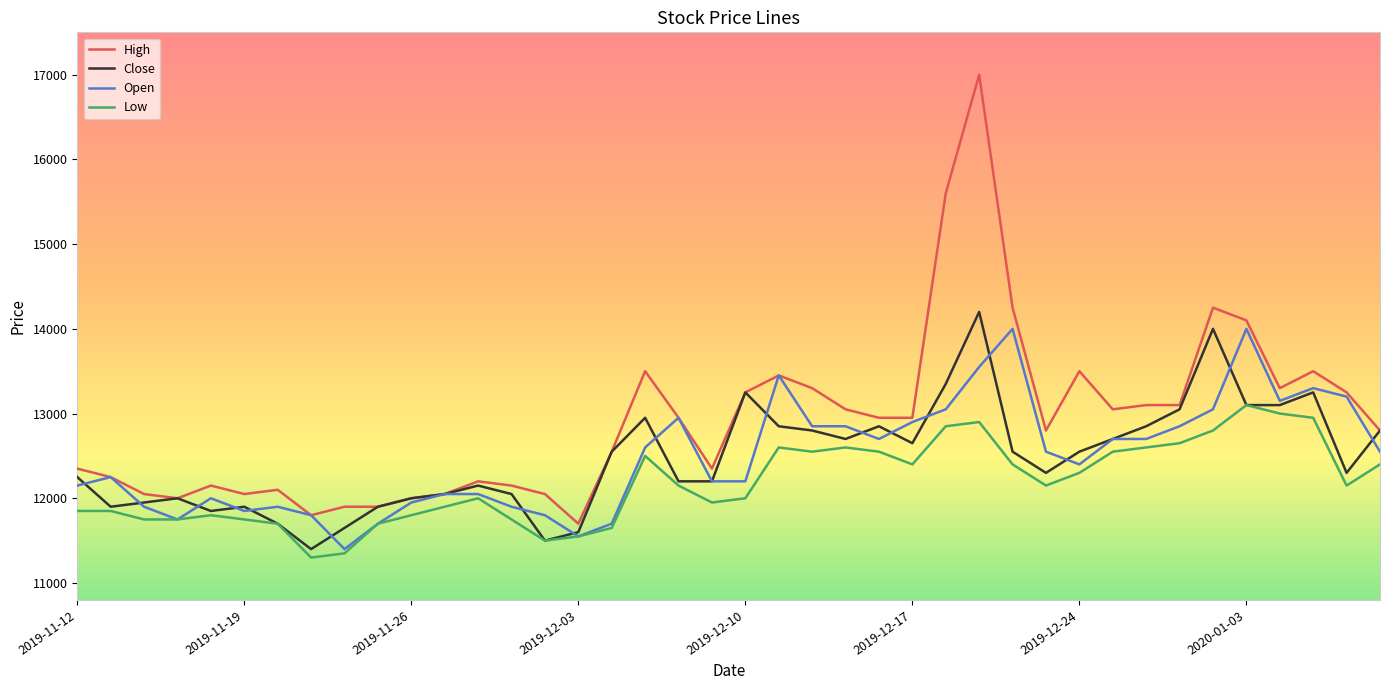

Does the chart display data point markers on the line(s)?

No